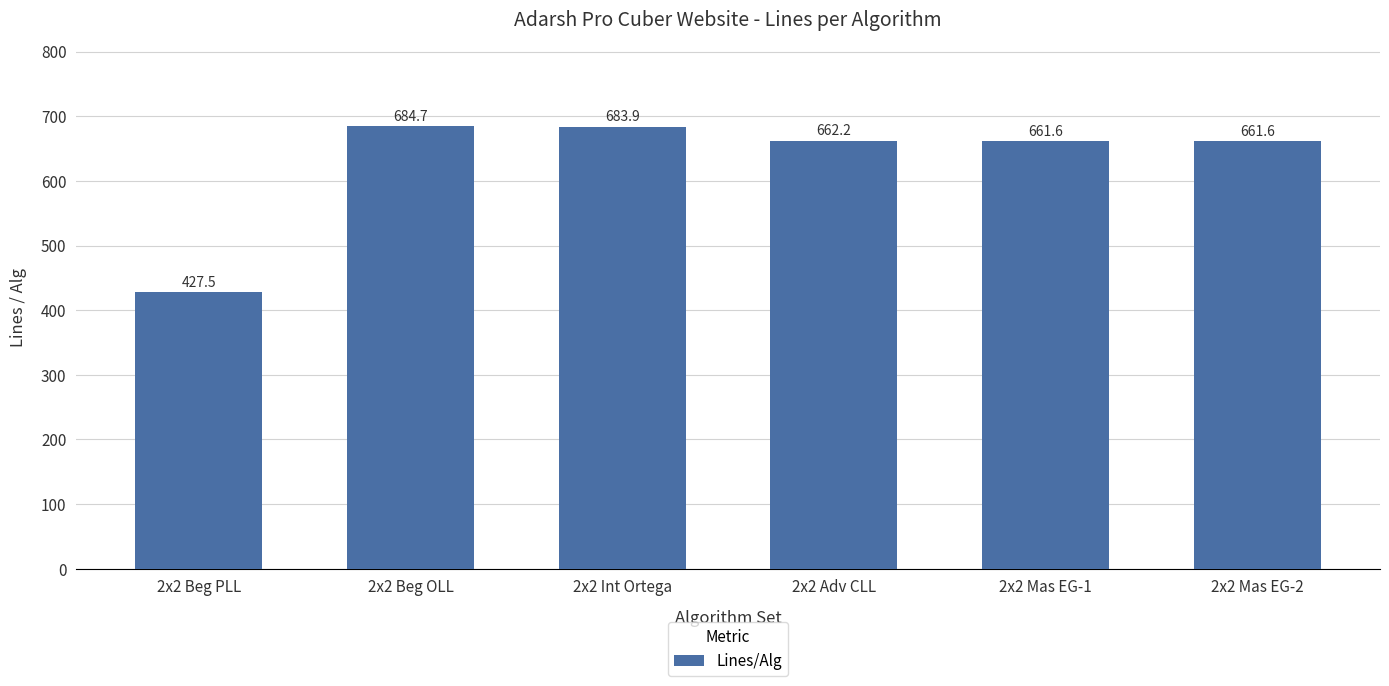

What is the label of the 1st bar from the right?

2x2 Mas EG-2